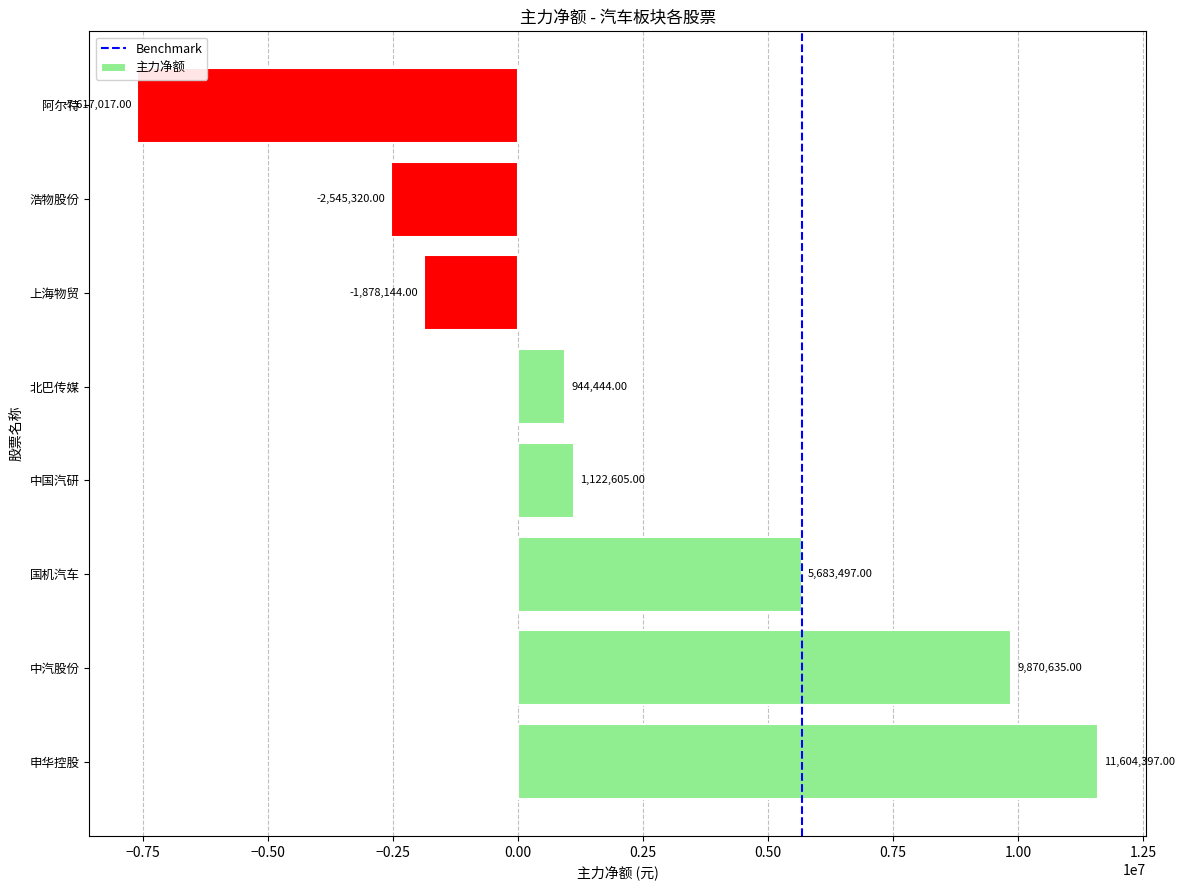

Where is the data nearest to the value 1993690?

中国汽研